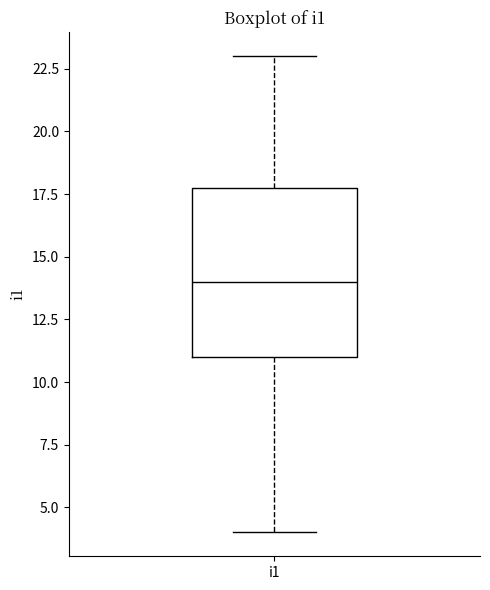

Where does the median line of the box for i1 sit on the y-axis? The values are not printed on the chart, so give them approximately, as read against the axis.

14